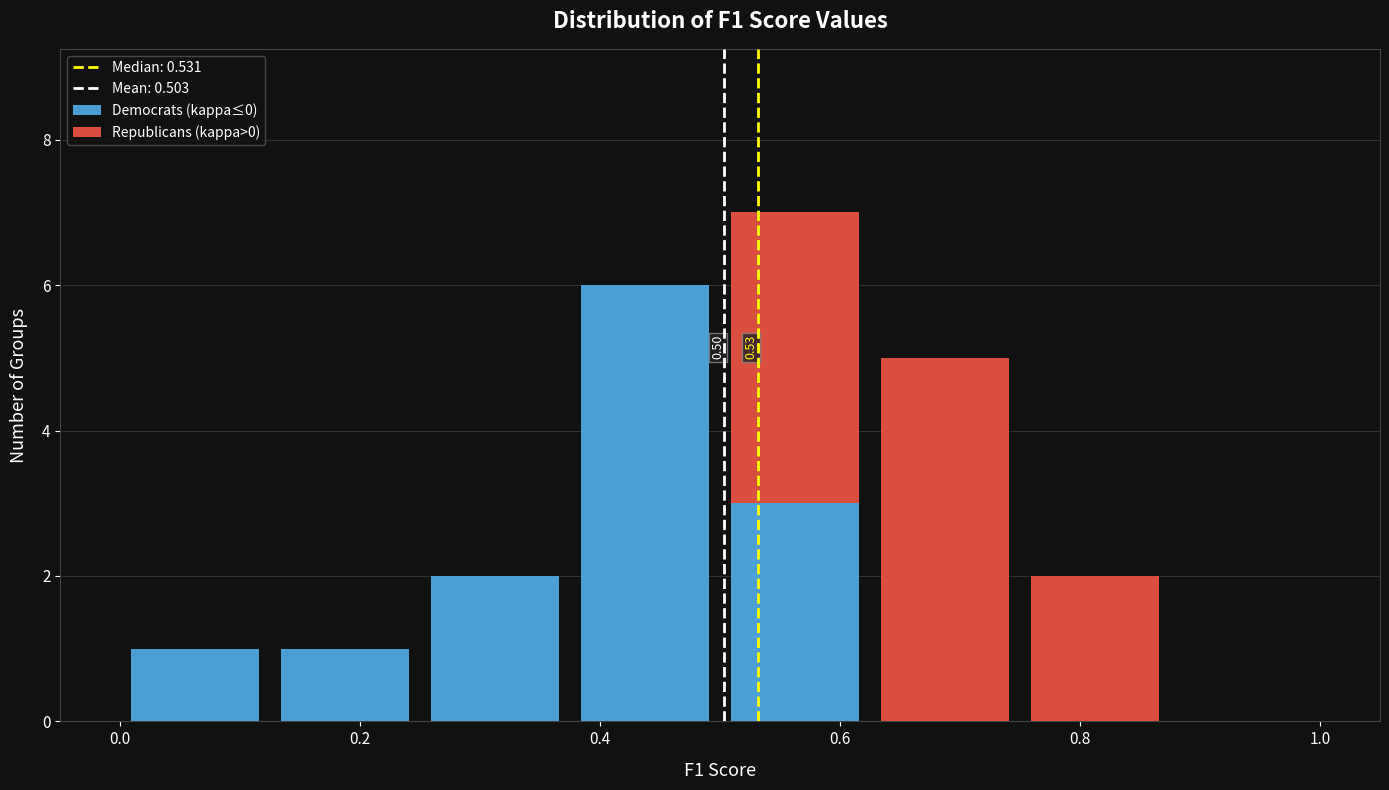

Which range on the x-axis has the tallest stacked bar (by total height)?

0.500 to 0.625